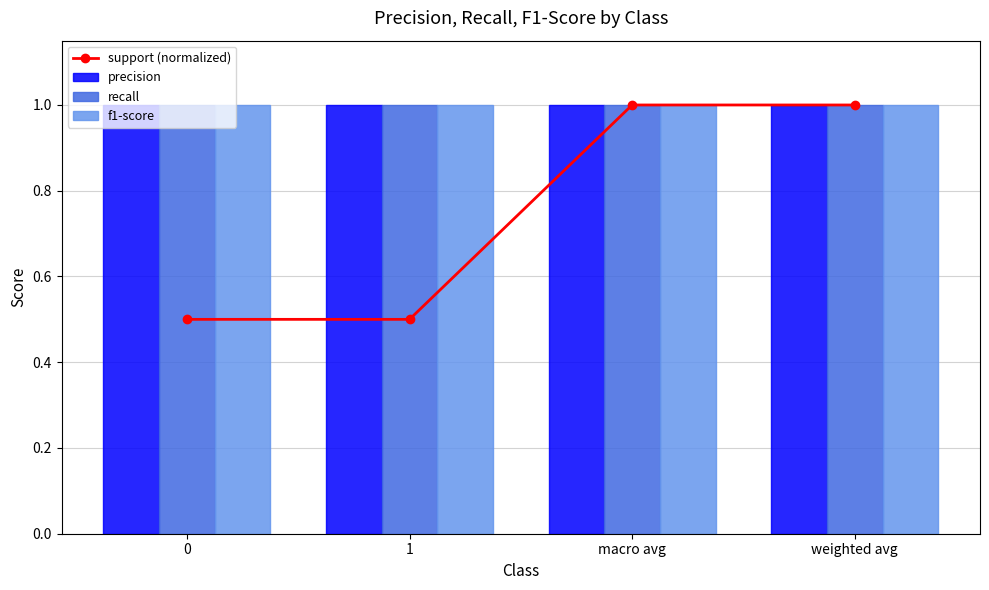

Which has a higher value, weighted avg or macro avg?

weighted avg